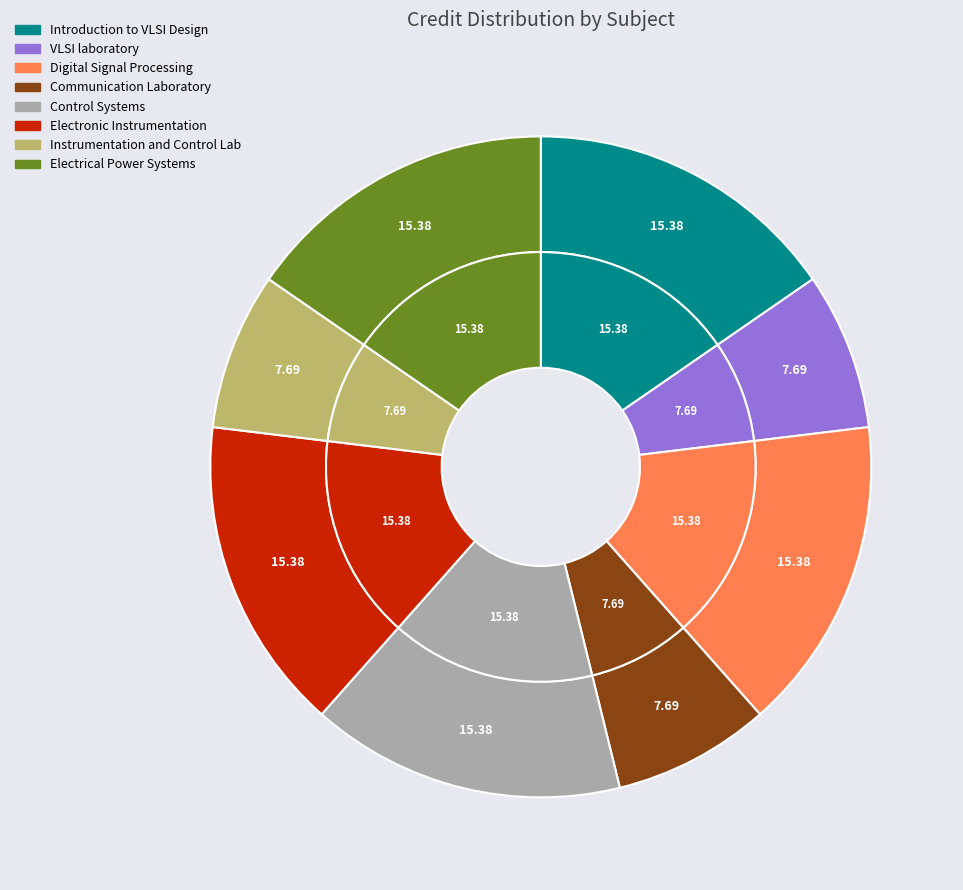

Combined, what portion of the pie is VLSI laboratory and Communication Laboratory?

15.4%